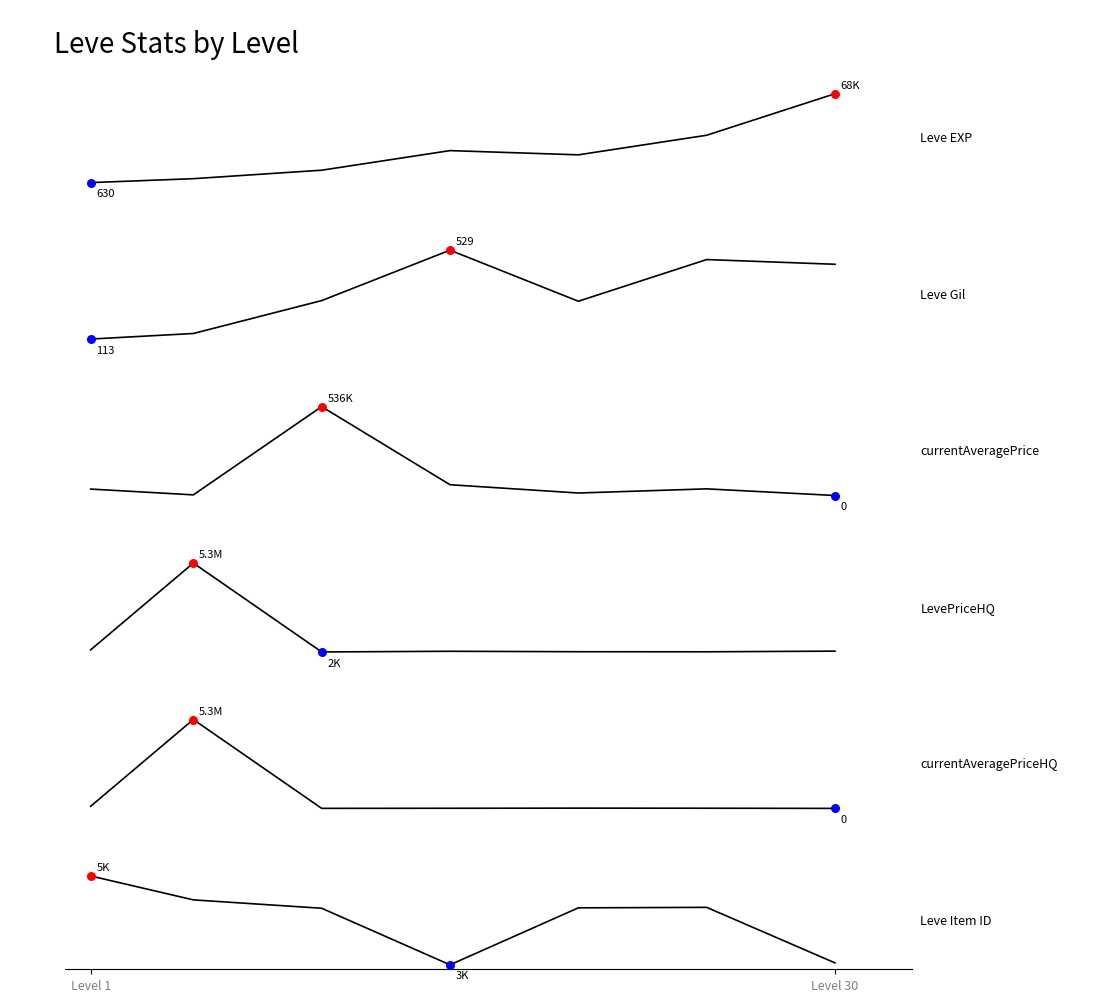

Which series has the largest total across all categories?

LevePriceHQ